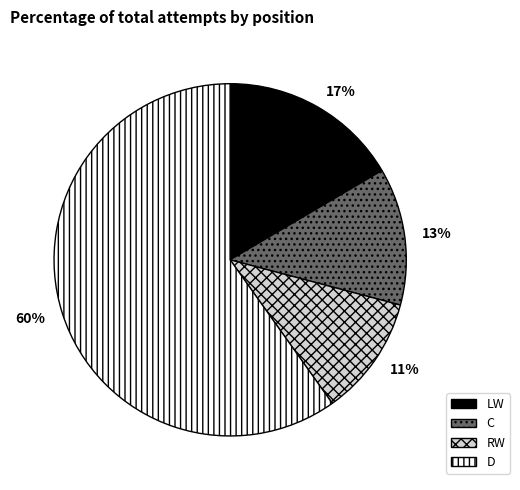

Is D the majority of the pie?

Yes